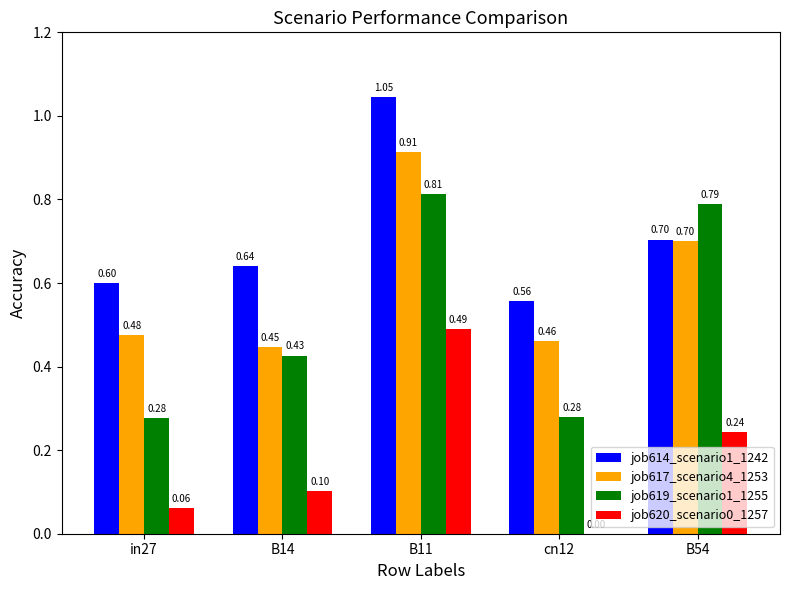

Which series has the largest total across all categories?

job614_scenario1_1242